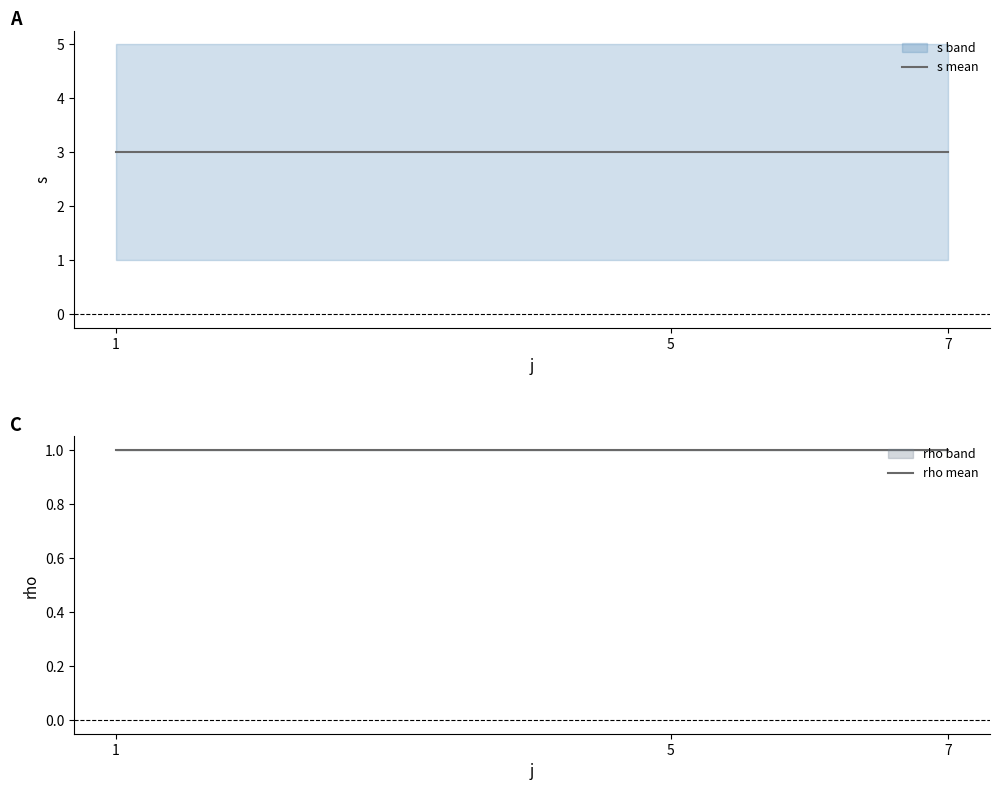

The rho mean series shows 1 at 1. True or false?

True